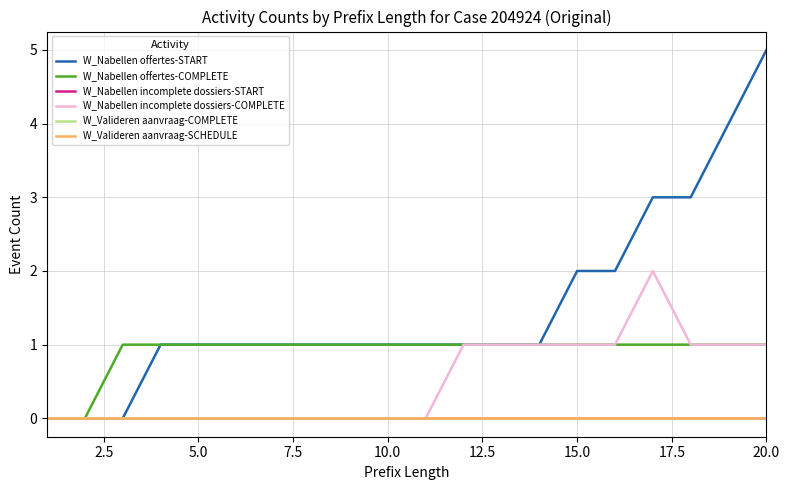

Does the chart have visible grid lines?

Yes